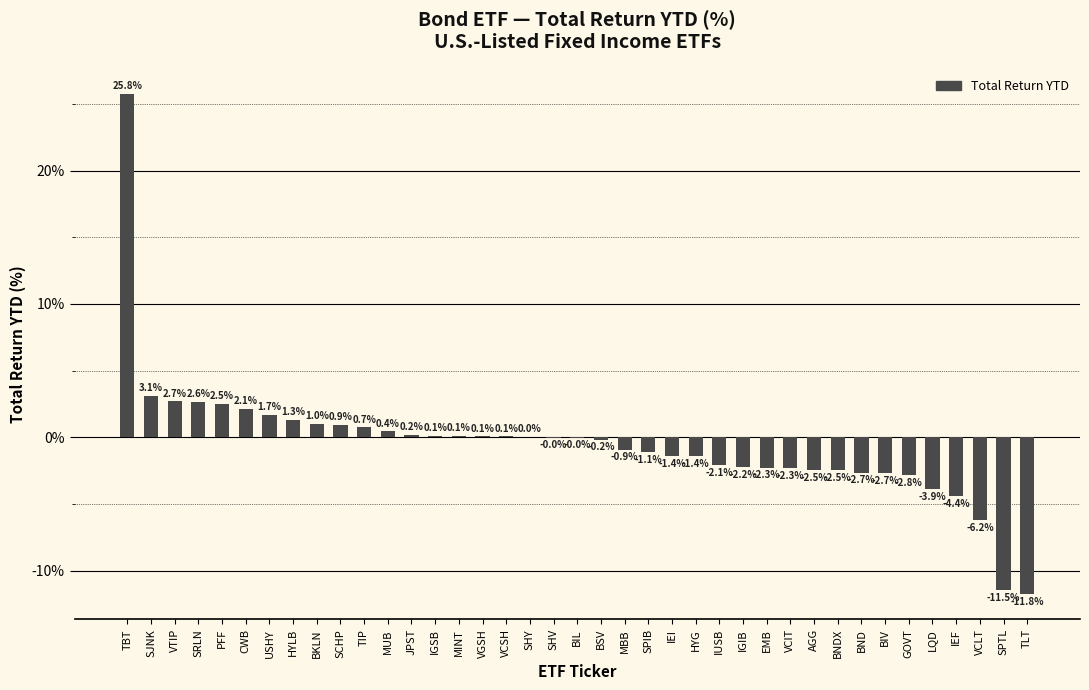

Is it true that the value at CWB is 2.1?

True